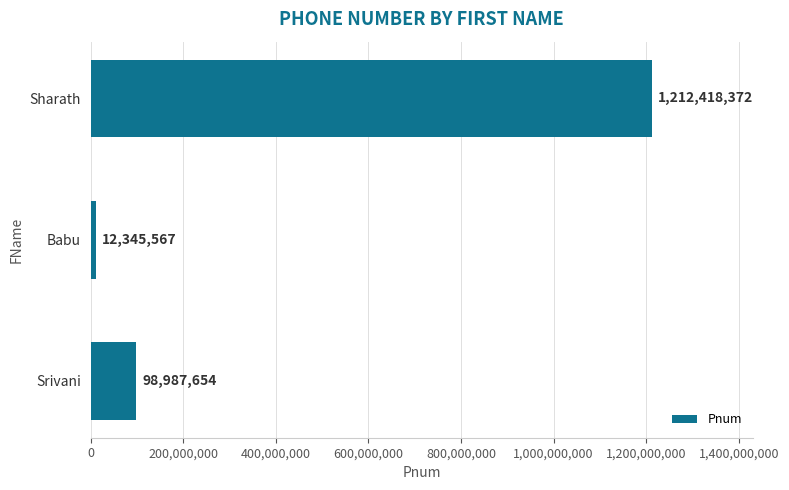

What position from the bottom is Babu?

2